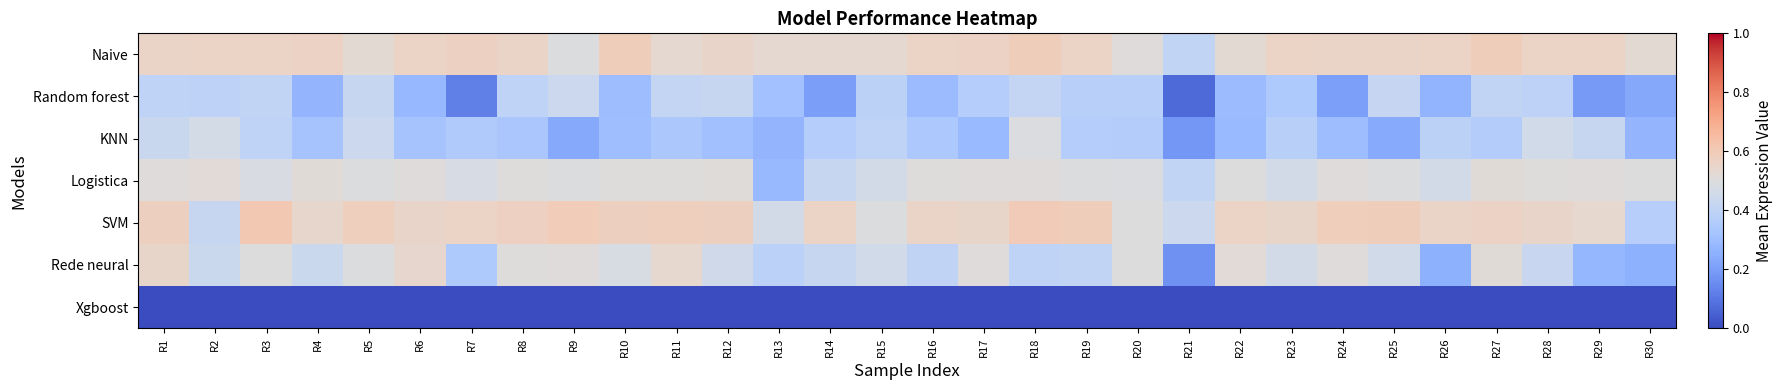

List the series in order of their peak value, lowest first.

Xgboost, Random forest, KNN, Logistica, Rede neural, Naive, SVM